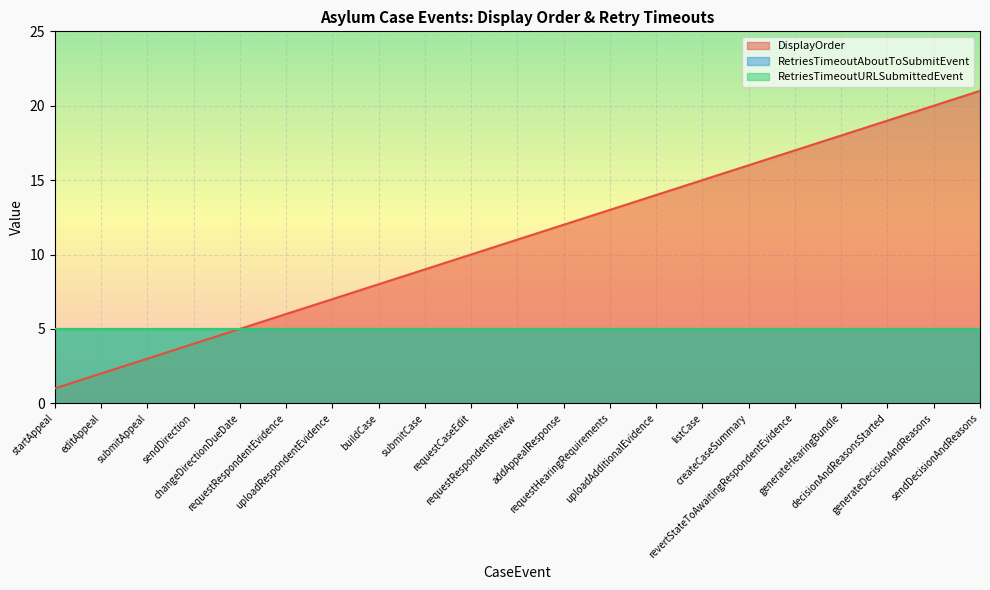

What position from the right is submitAppeal?

19